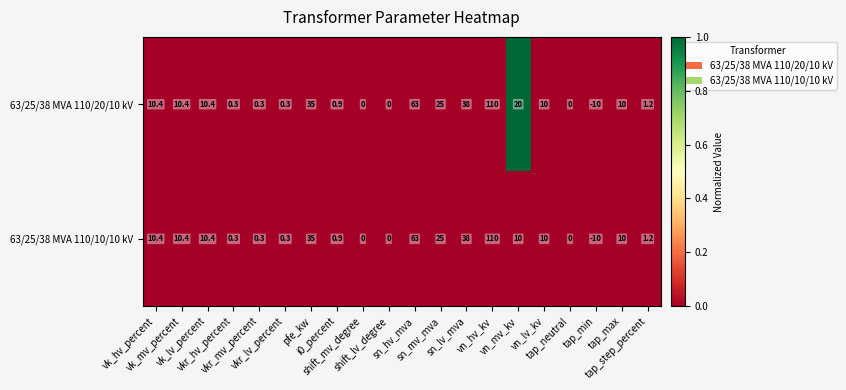

What is the lowest value of the 63/25/38 MVA 110/20/10 kV series?

-10.0